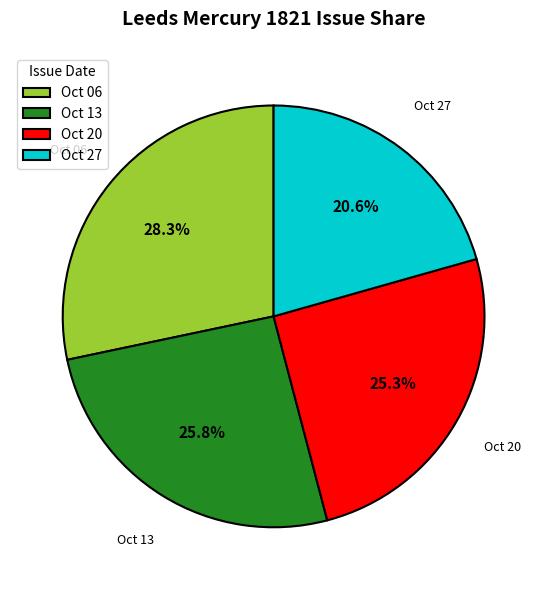

Rank the categories by value from highest to lowest.

Oct 06, Oct 13, Oct 20, Oct 27